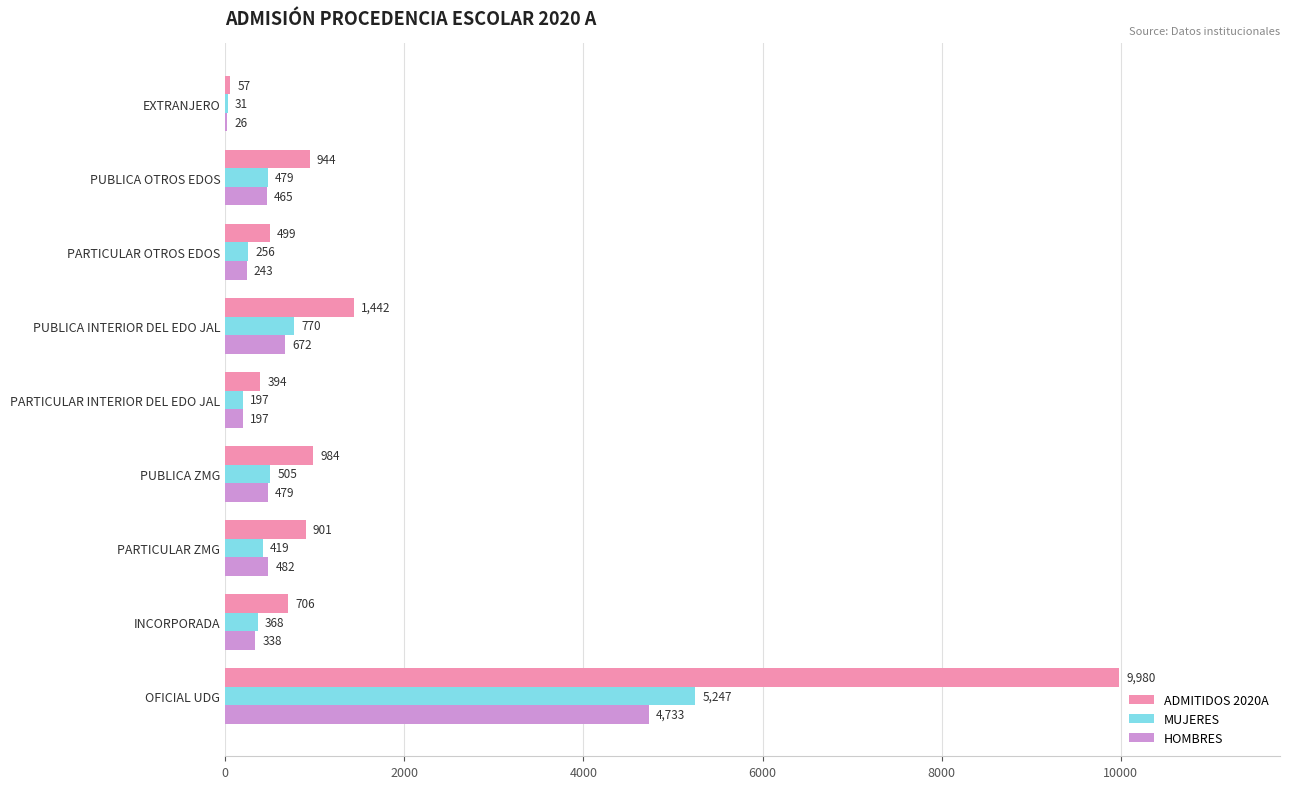

What is the sum of all HOMBRES values?

7635